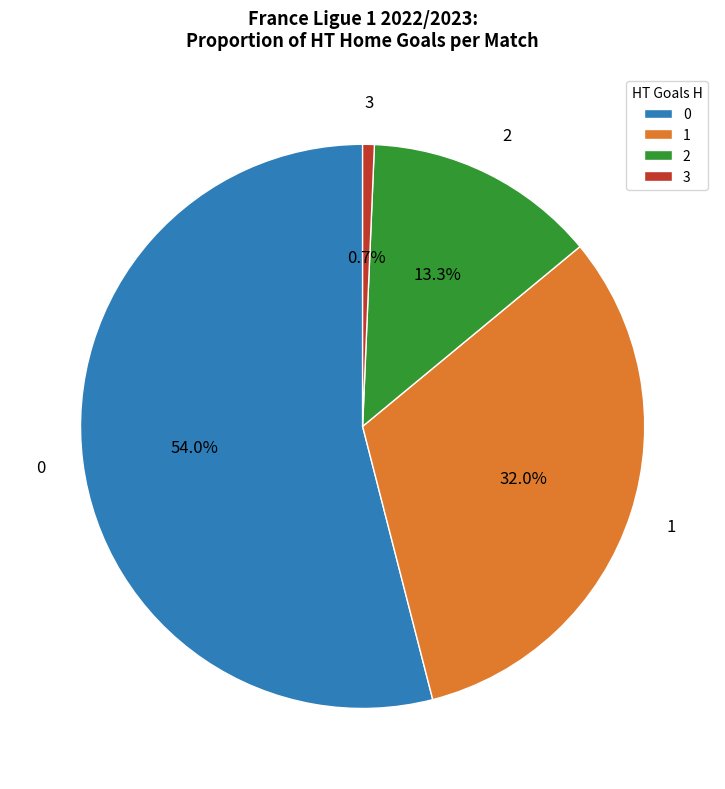

To the nearest percent, what is the average slice percentage?

25%